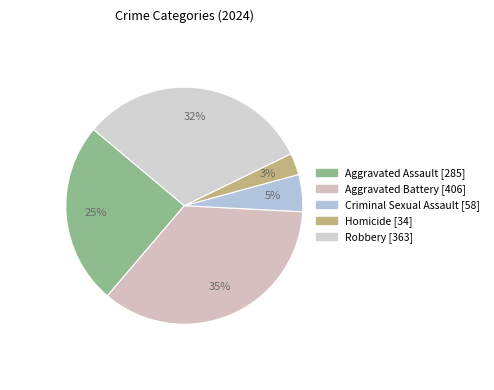

Which slice is the smallest?

Homicide